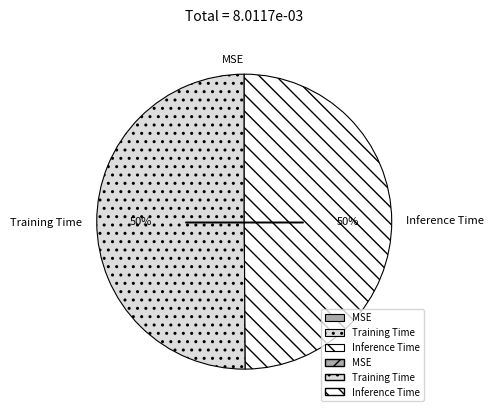

To the nearest percent, what portion does Inference Time represent?

50%